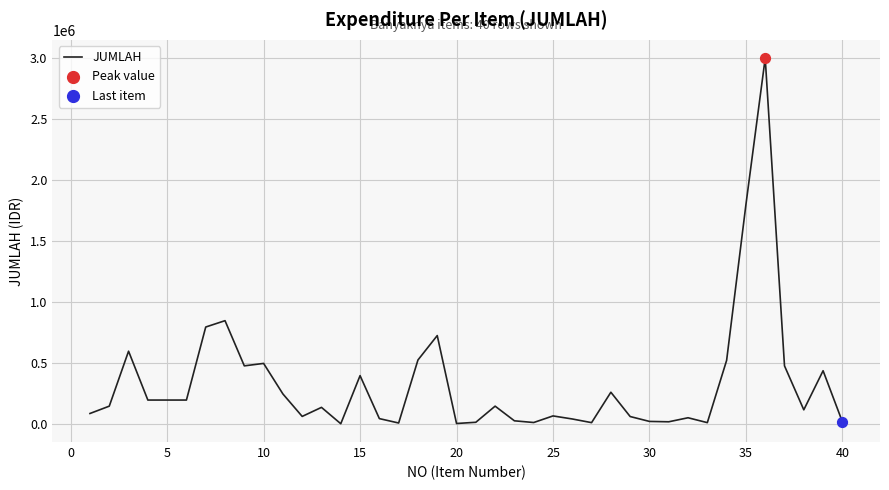

What is the maximum value shown in the chart?

3000000